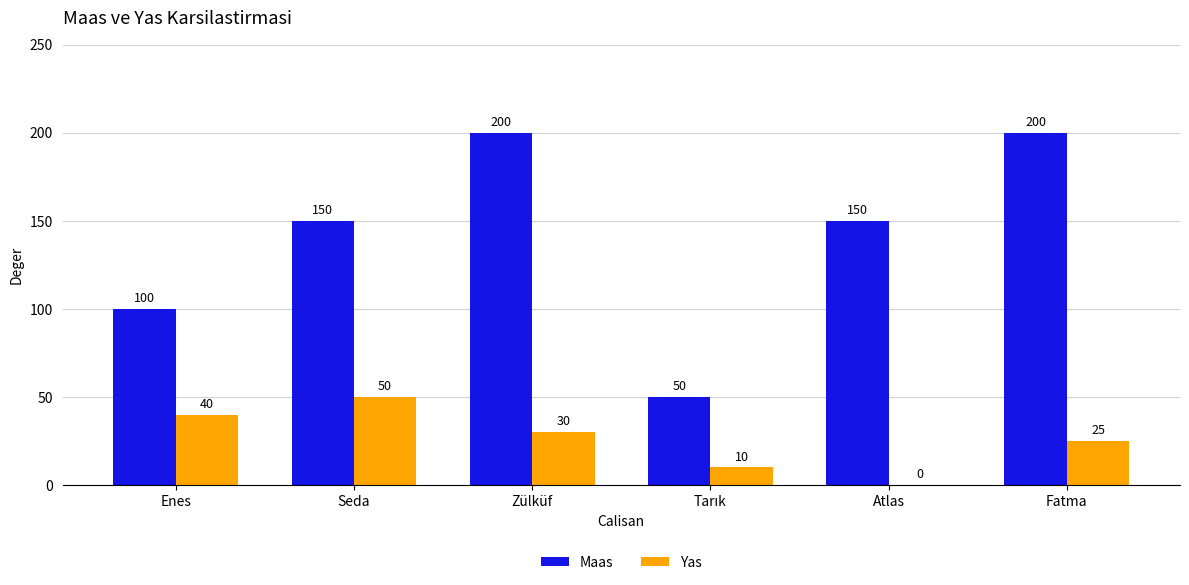

Count the number of data series in this chart.

2